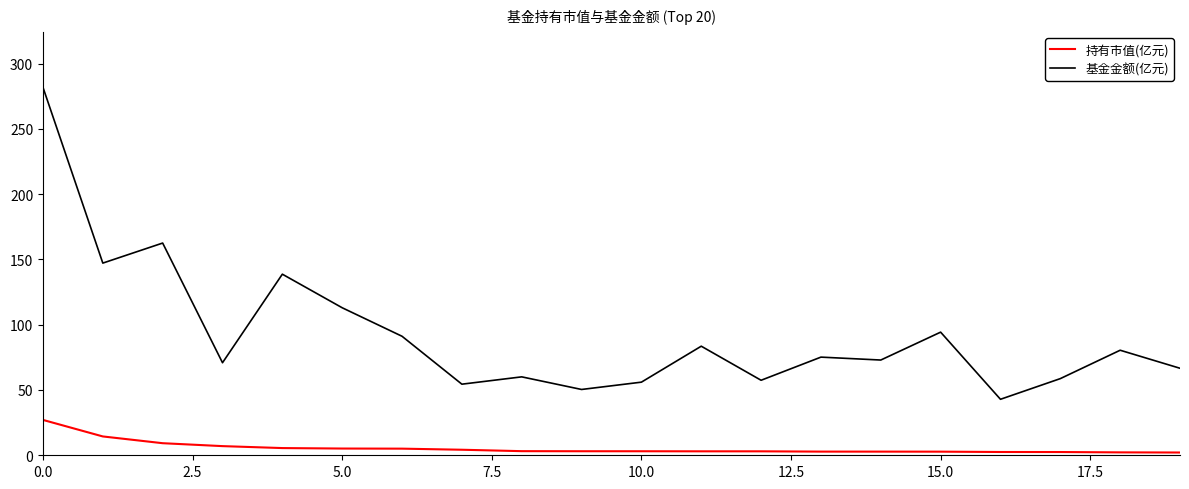

Rank the series by their average value, from highest to lowest.

基金金额(亿元), 持有市值(亿元)